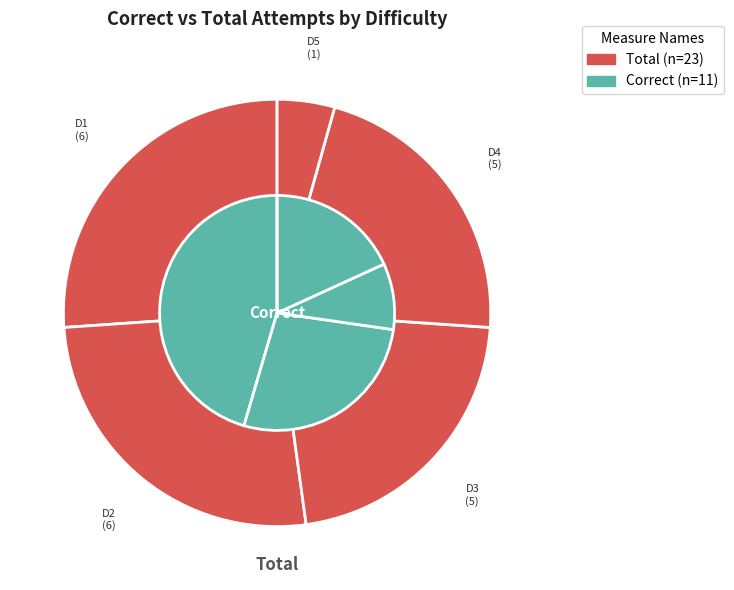

Is 4 the majority of the pie?

No